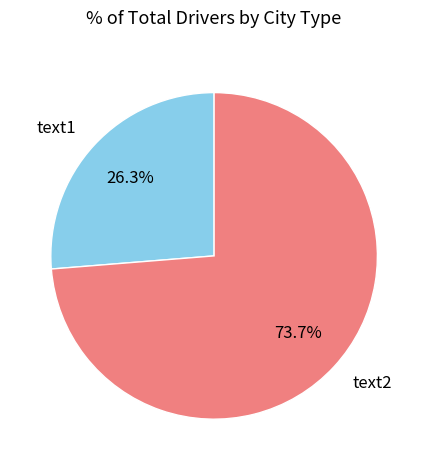

Does text2 account for over 50% of the chart?

Yes